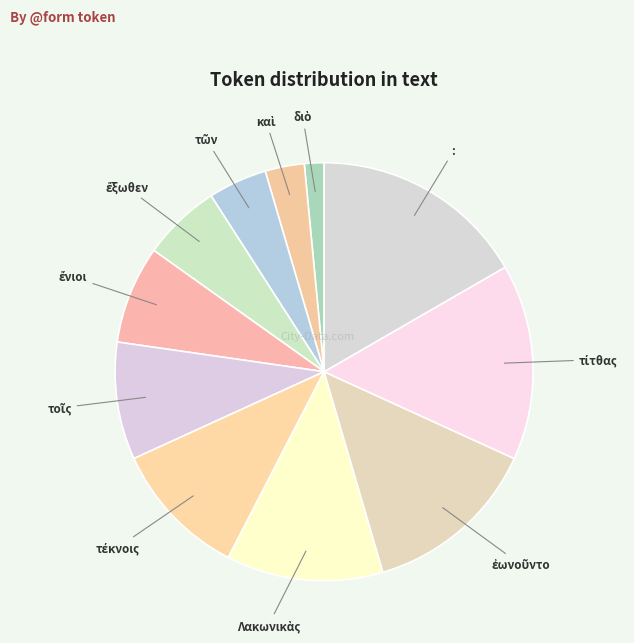

Is there a majority slice in this chart?

No